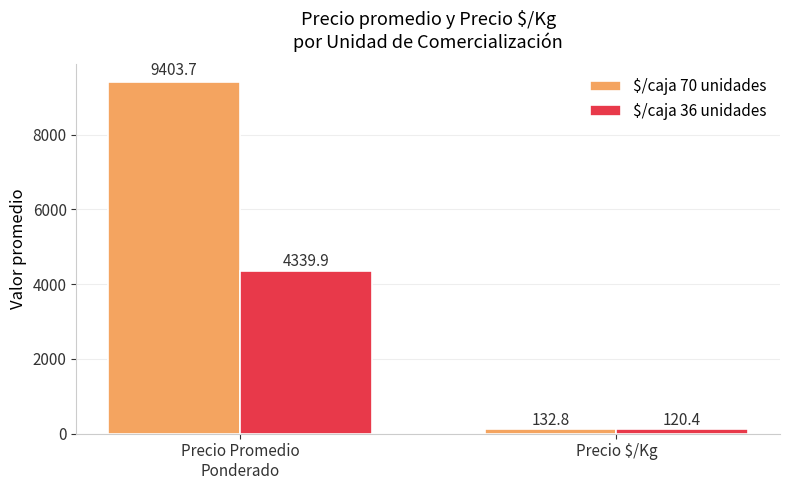

Which series has the widest spread of values?

$/caja 70 unidades